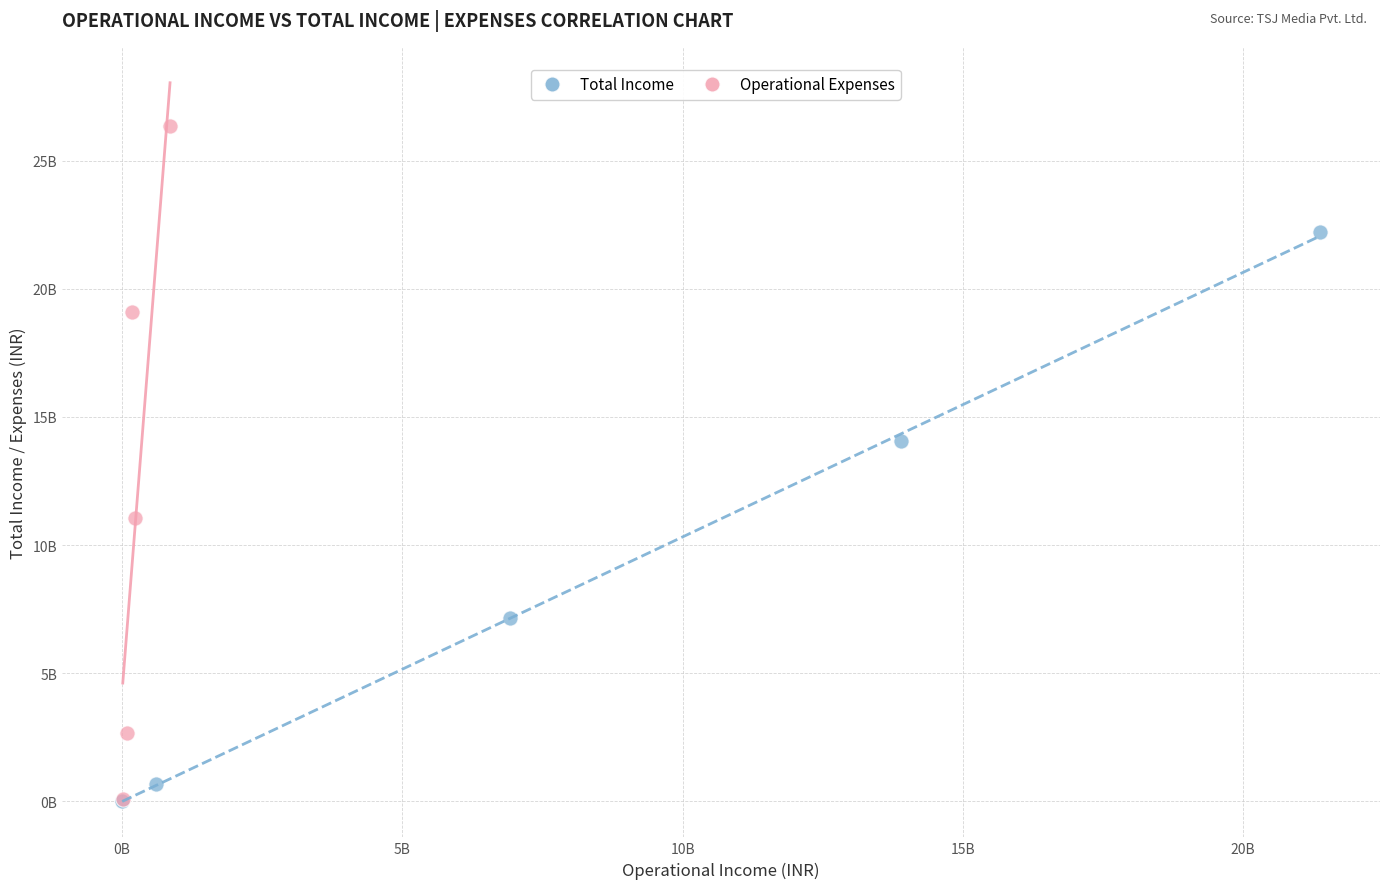

What are all the series names shown in the legend?

Total Income, Operational Expenses